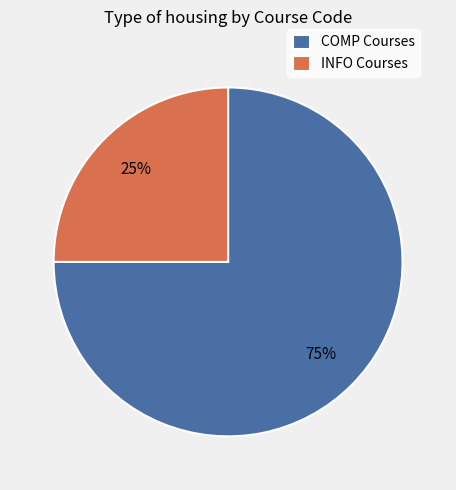

How many segments does this pie chart have?

2